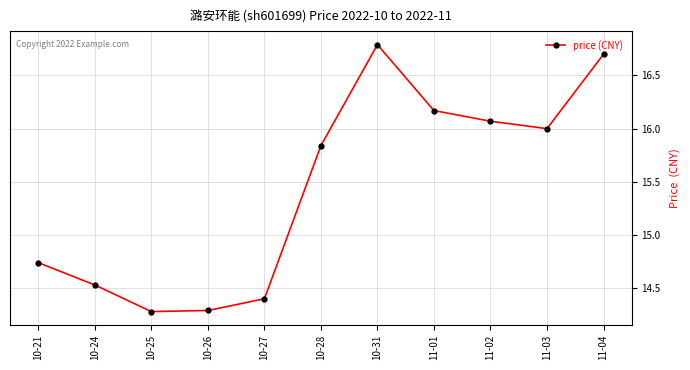

What is the sum of all values?

169.8